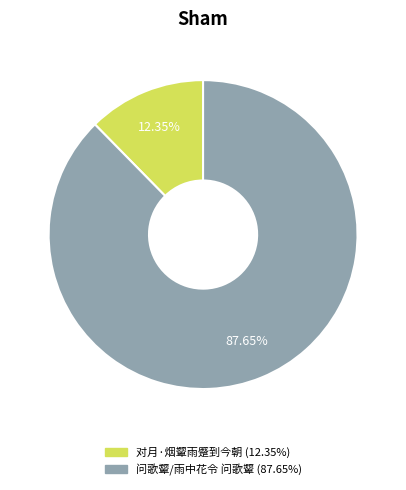

What is the smallest slice in the pie chart?

对月·烟颦雨蹙到今朝